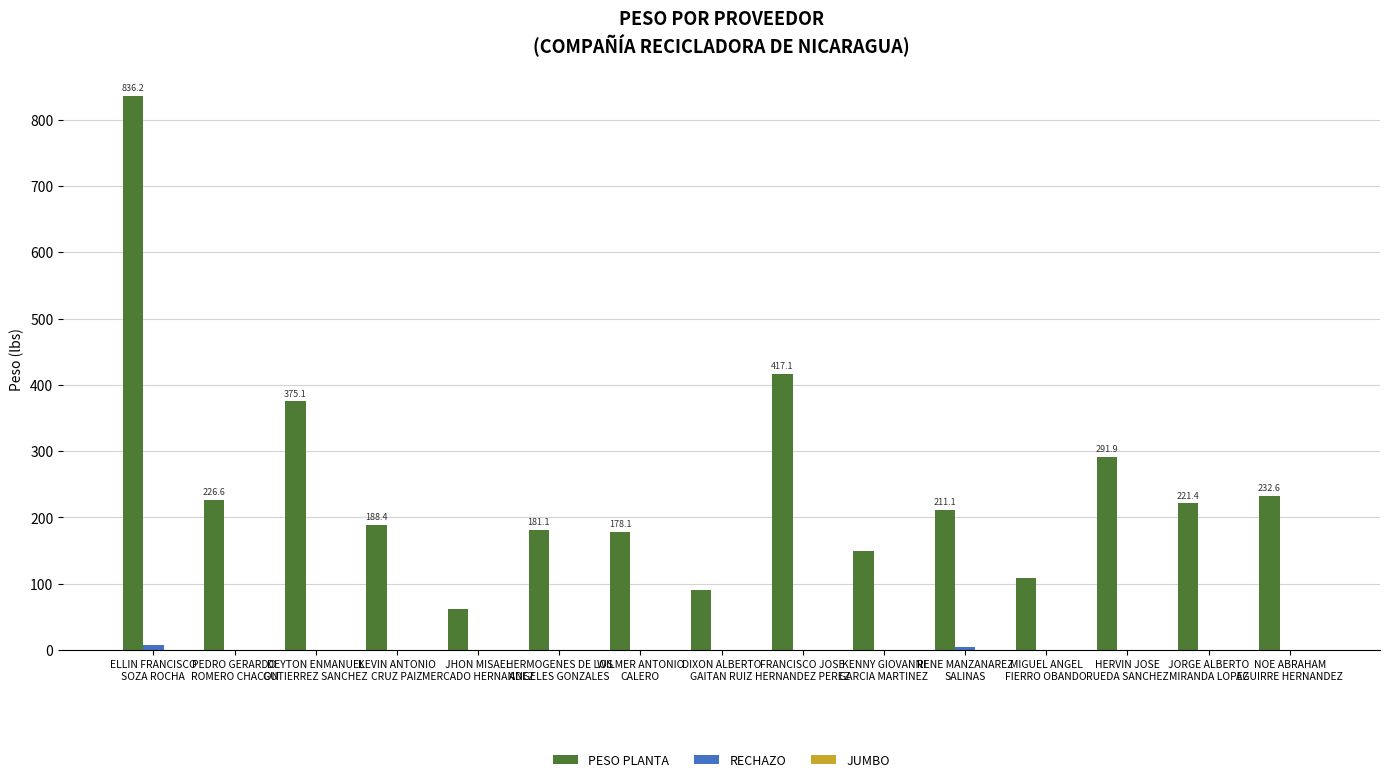

At which category is the sum across all series the highest?

ELLIN FRANCISCO
SOZA ROCHA